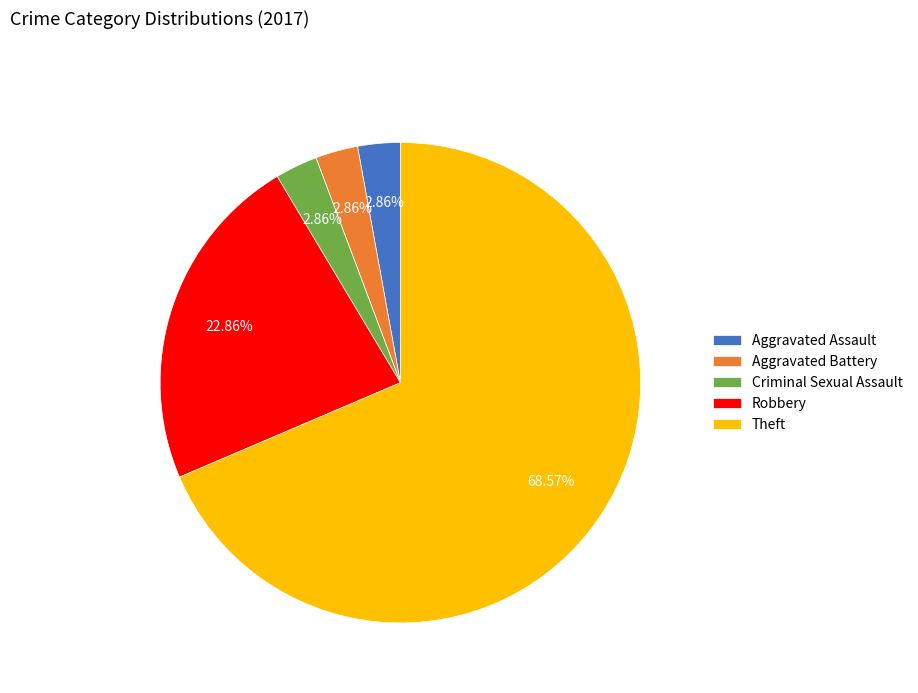

Which category has the biggest portion of the pie?

Theft